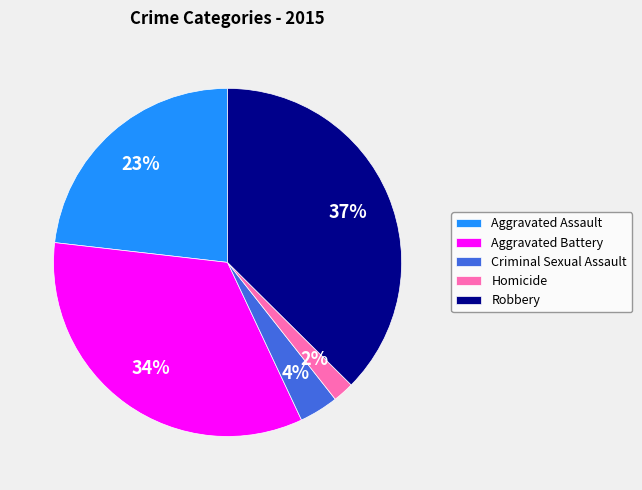

Count the number of slices in the pie.

5